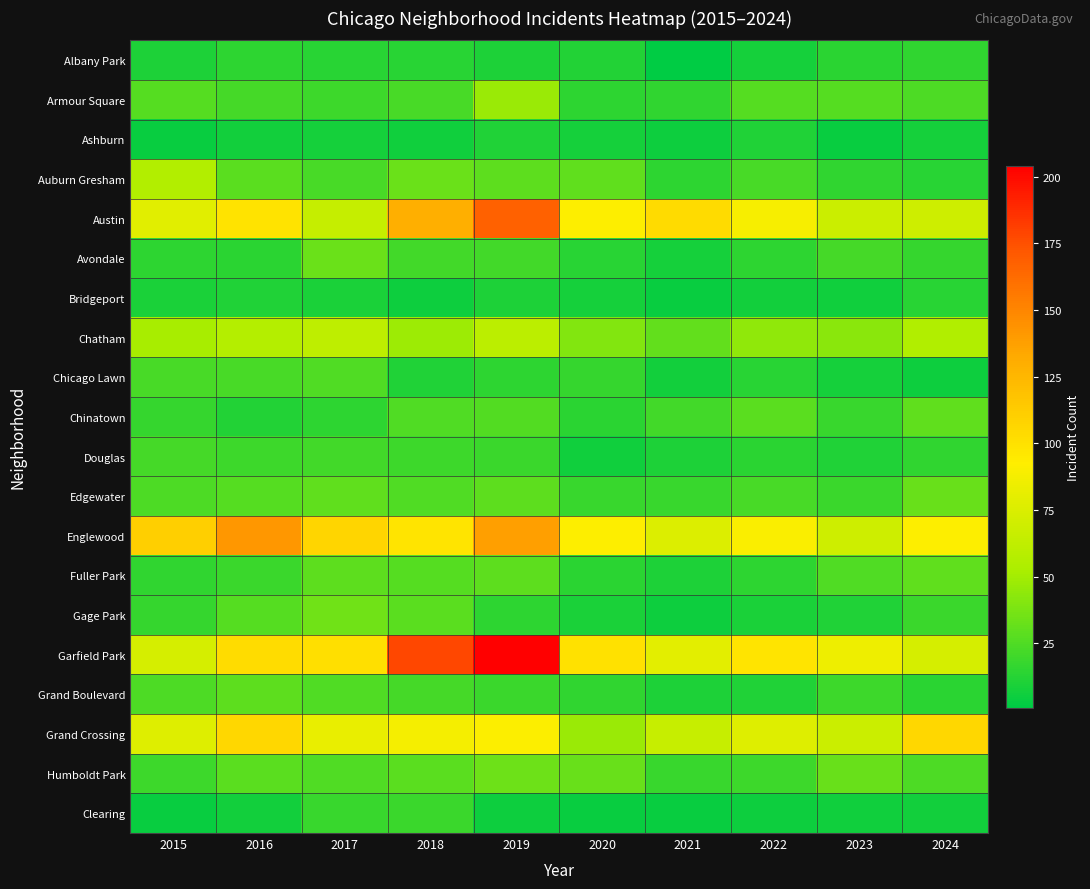

List the series in order of their peak value, lowest first.

Ashburn, Bridgeport, Albany Park, Clearing, Douglas, Chicago Lawn, Grand Boulevard, Chinatown, Fuller Park, Edgewater, Avondale, Humboldt Park, Gage Park, Armour Square, Auburn Gresham, Chatham, Grand Crossing, Englewood, Austin, Garfield Park